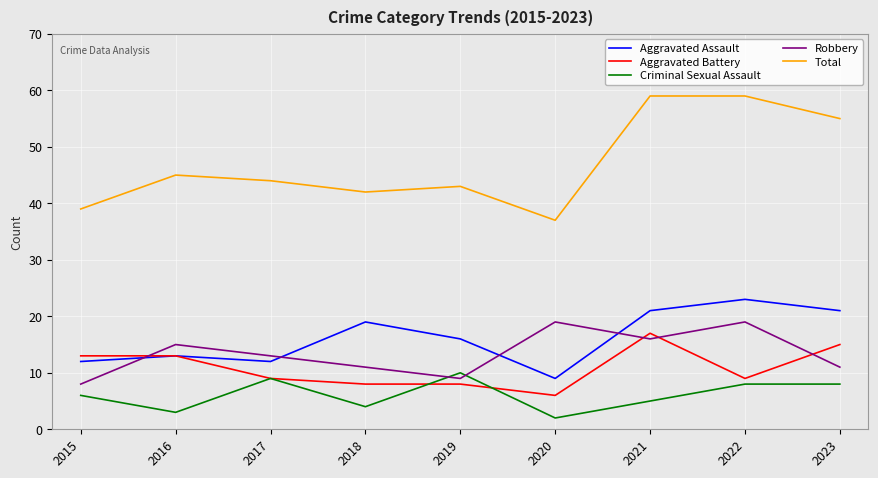

Rank the series by their maximum value, from lowest to highest.

Criminal Sexual Assault, Aggravated Battery, Robbery, Aggravated Assault, Total